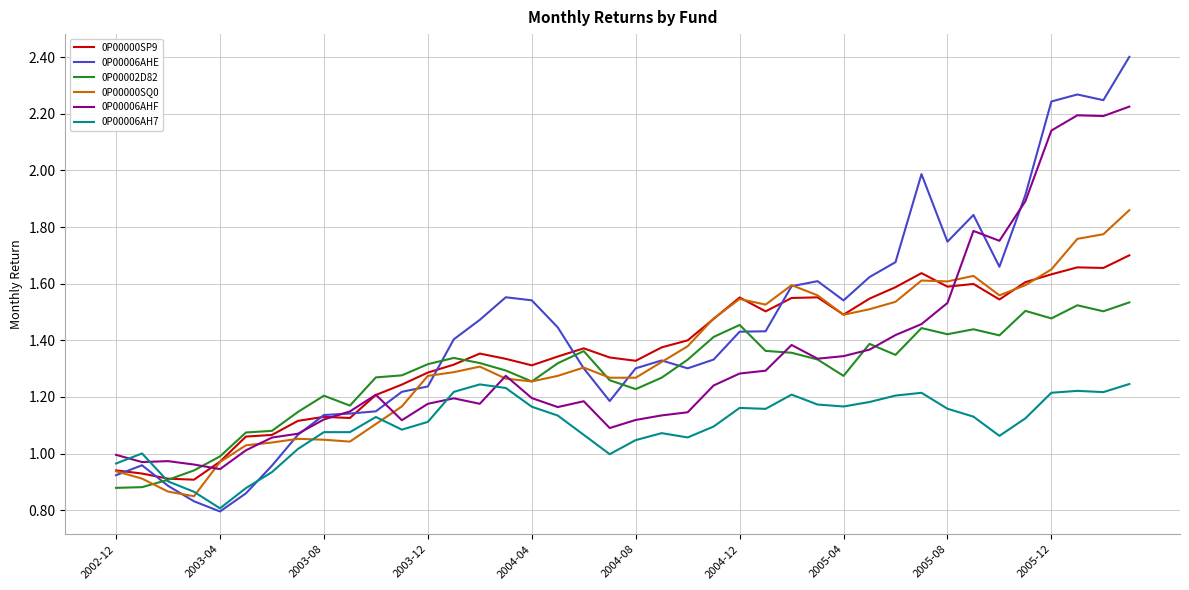

Which series has the widest spread of values?

0P00006AHE